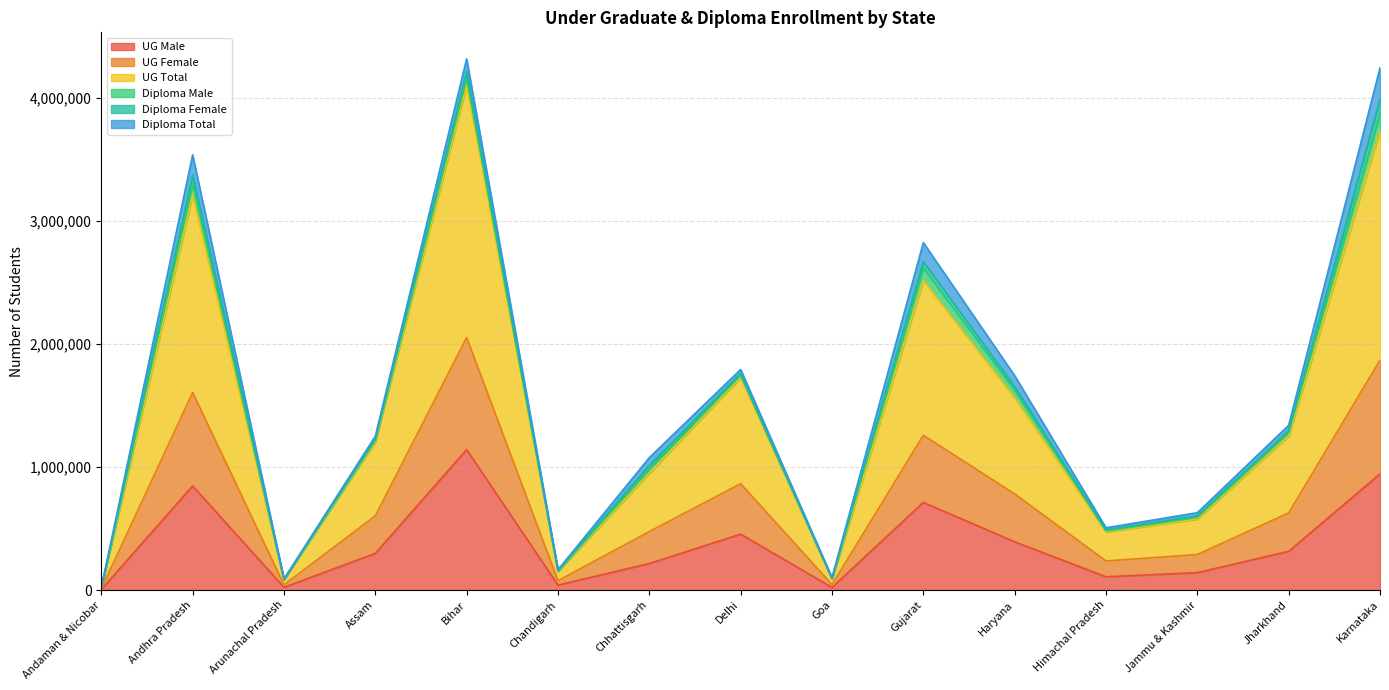

What is the highest value of the UG Male series?

1141620